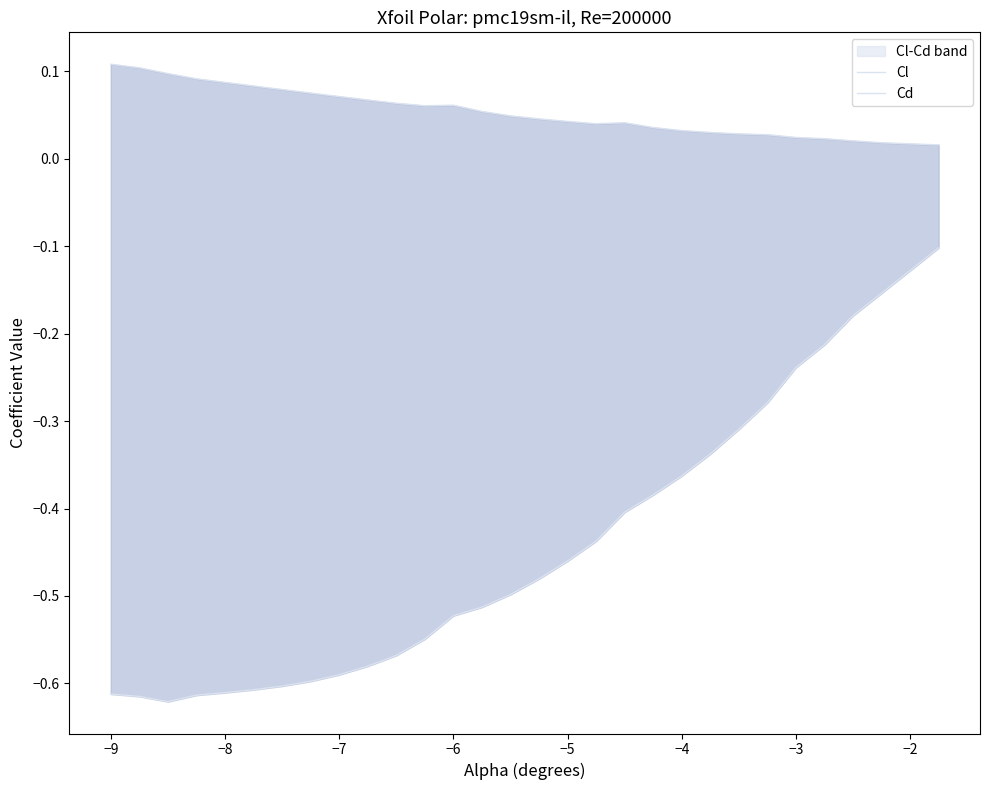

Rank the series at −5 from lowest to highest value.

Cl, Cd